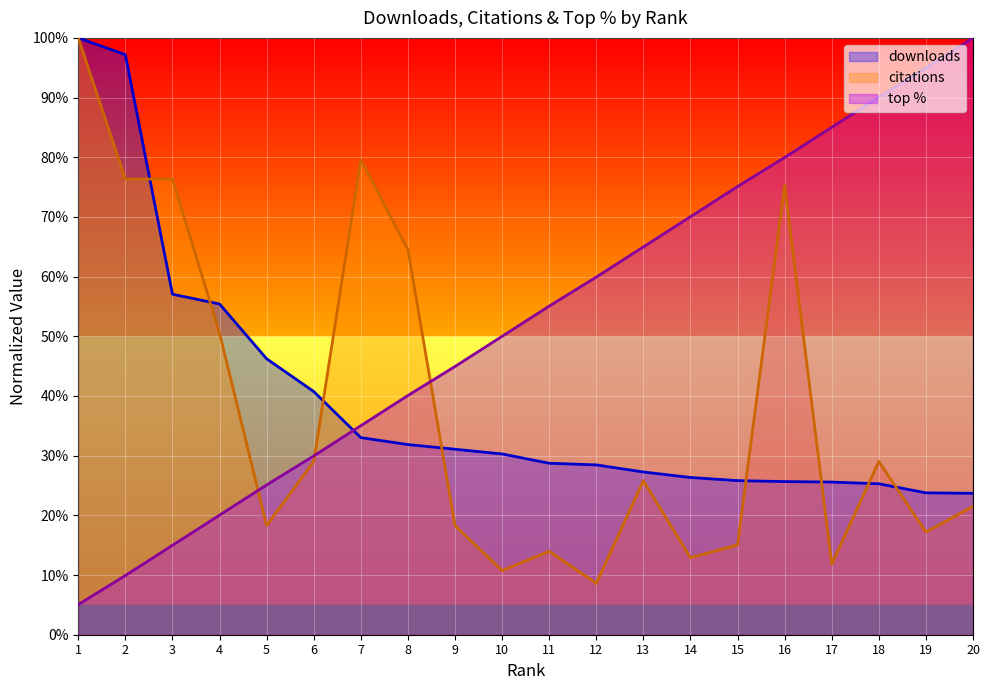

Which category has the lowest value across all series?

1